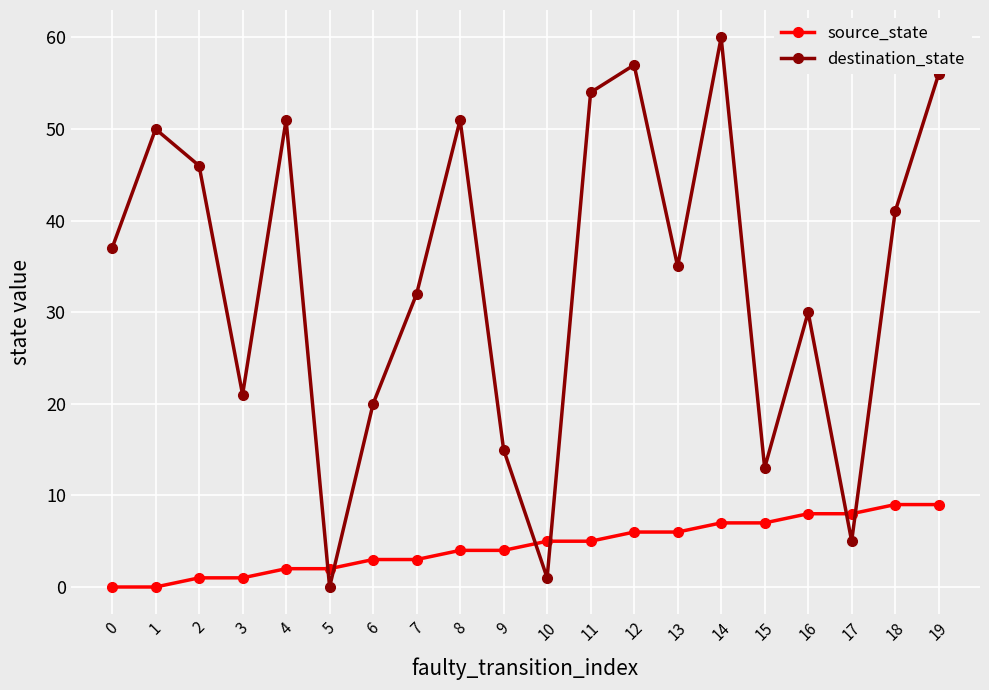

Is this an area chart (filled region under the line)?

No